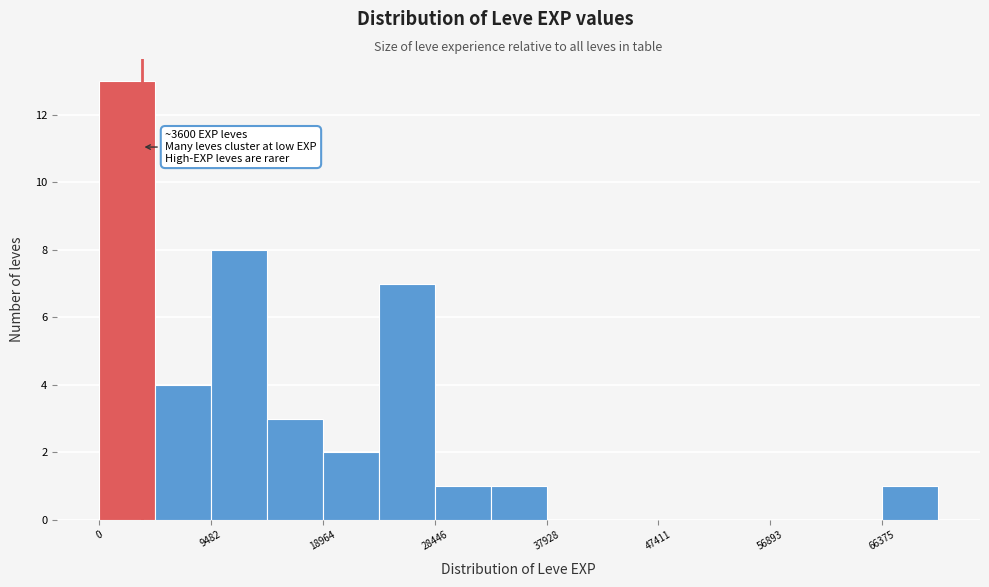

Which range on the x-axis has the tallest bar?

0 to 5000